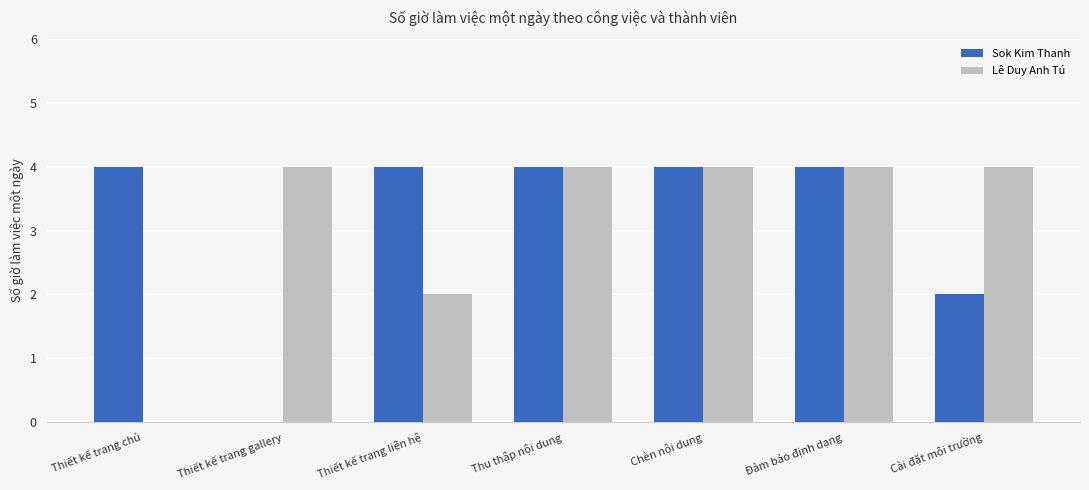

What is the spread (max minus min) of values at Thiết kế trang liên hệ?

2